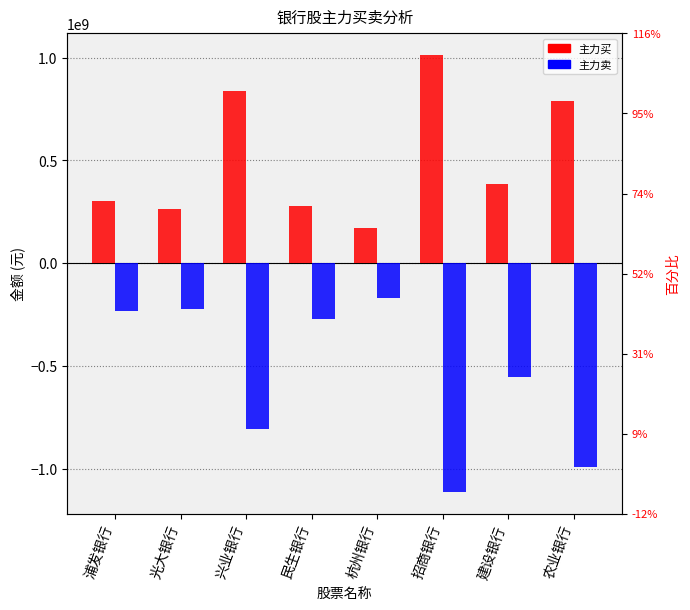

At which label is 主力卖 closest to -639478544?

建设银行